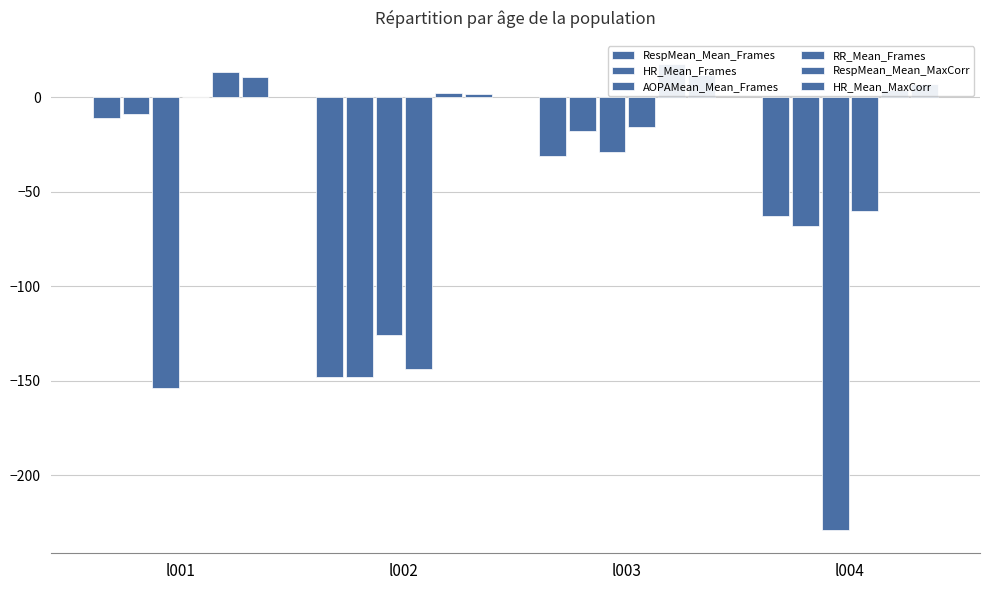

Is it true that RespMean_Mean_Frames equals -244.3 at l002?

False